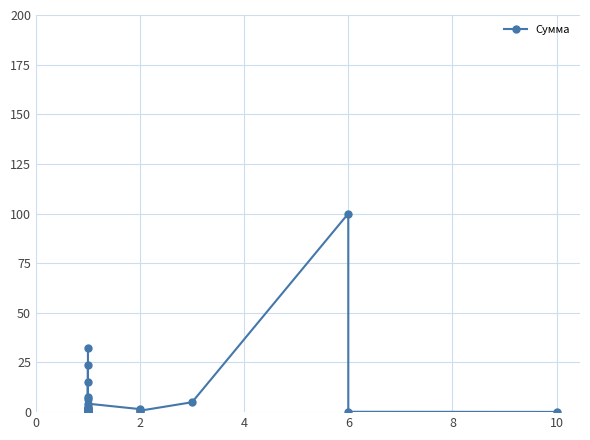

What is the difference between the maximum and minimum values?

99.9